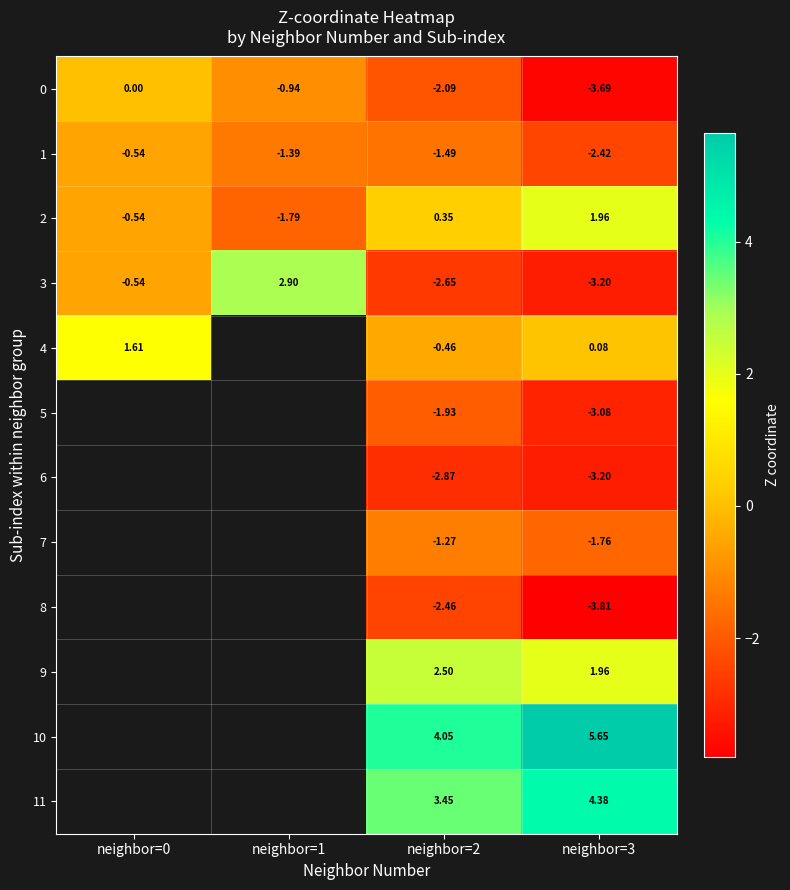

What is the maximum value shown in the chart?

5.6